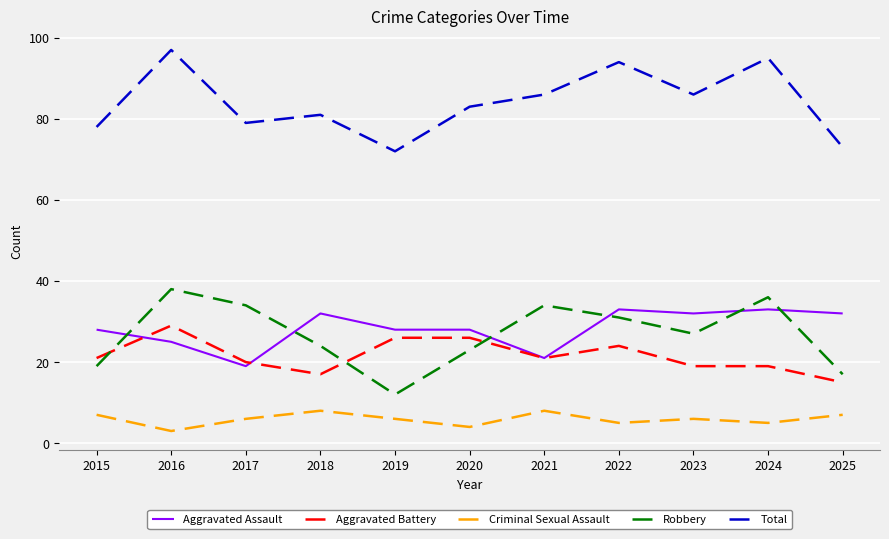

Which series has the largest total across all categories?

Total